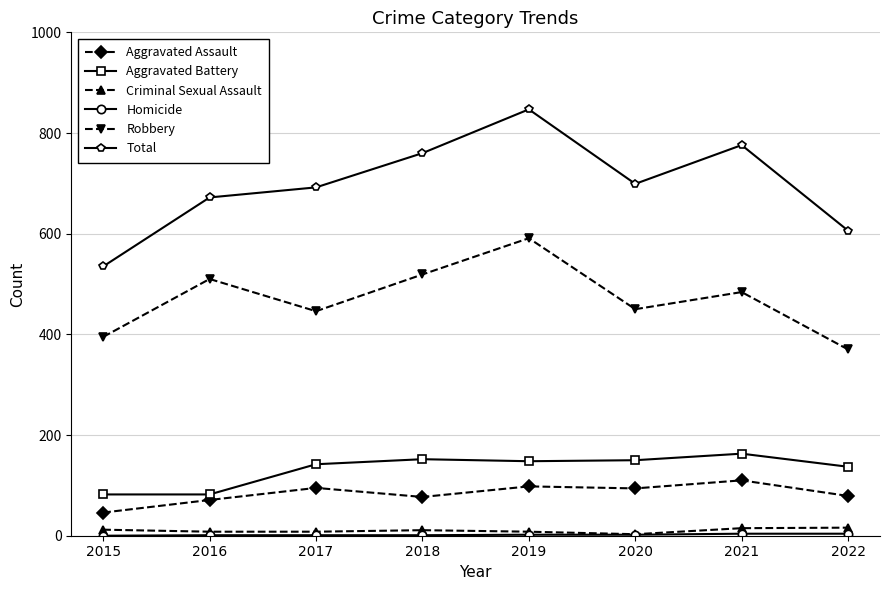

Is it true that Total equals 216 at 2017?

False